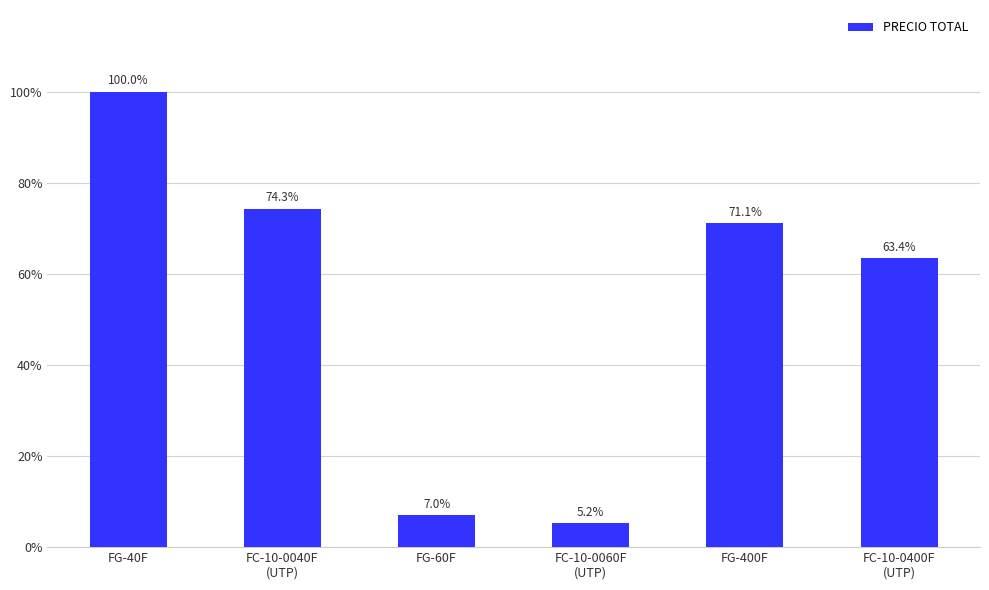

What is the difference between the maximum and minimum values?

14323.5